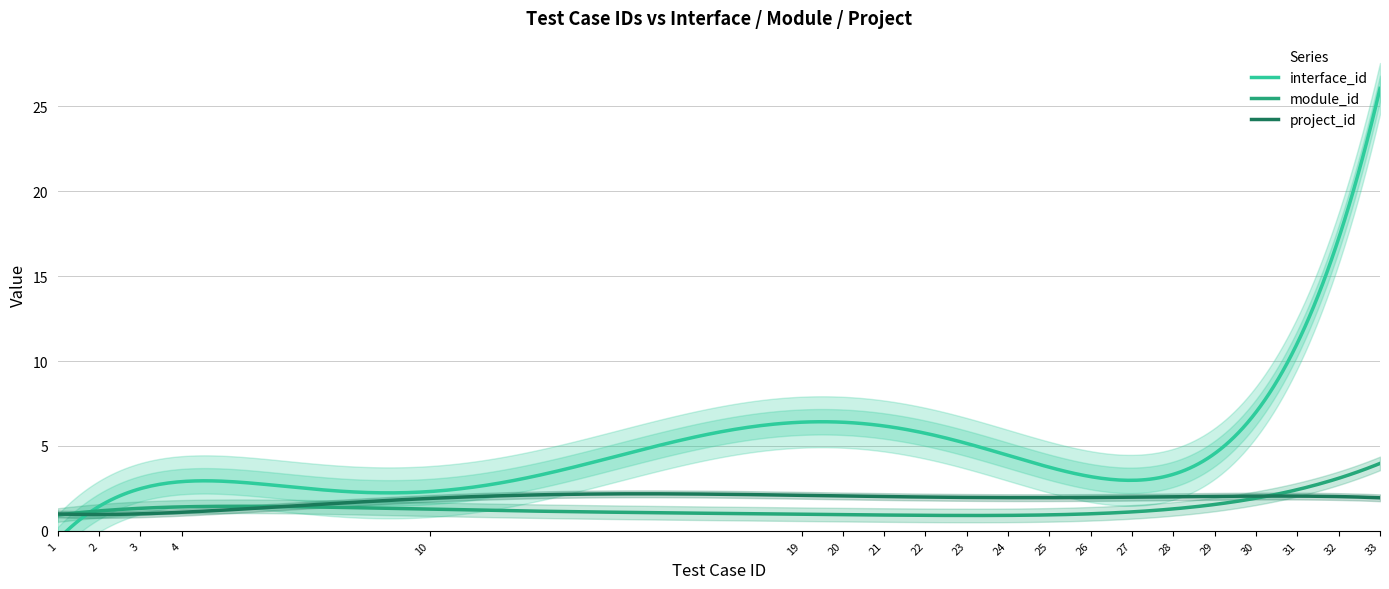

Reading left to right, list all the values displayed in this chart.

interface_id: 1	1	1	2	5	5	5	5	5	5	5	5	5	5	5	5	5	10	10	32
module_id: 1	1	1	2	1	1	1	1	1	1	1	1	1	1	1	1	1	4	4	3
project_id: 1	1	1	1	2	2	2	2	2	2	2	2	2	2	2	2	2	2	2	2